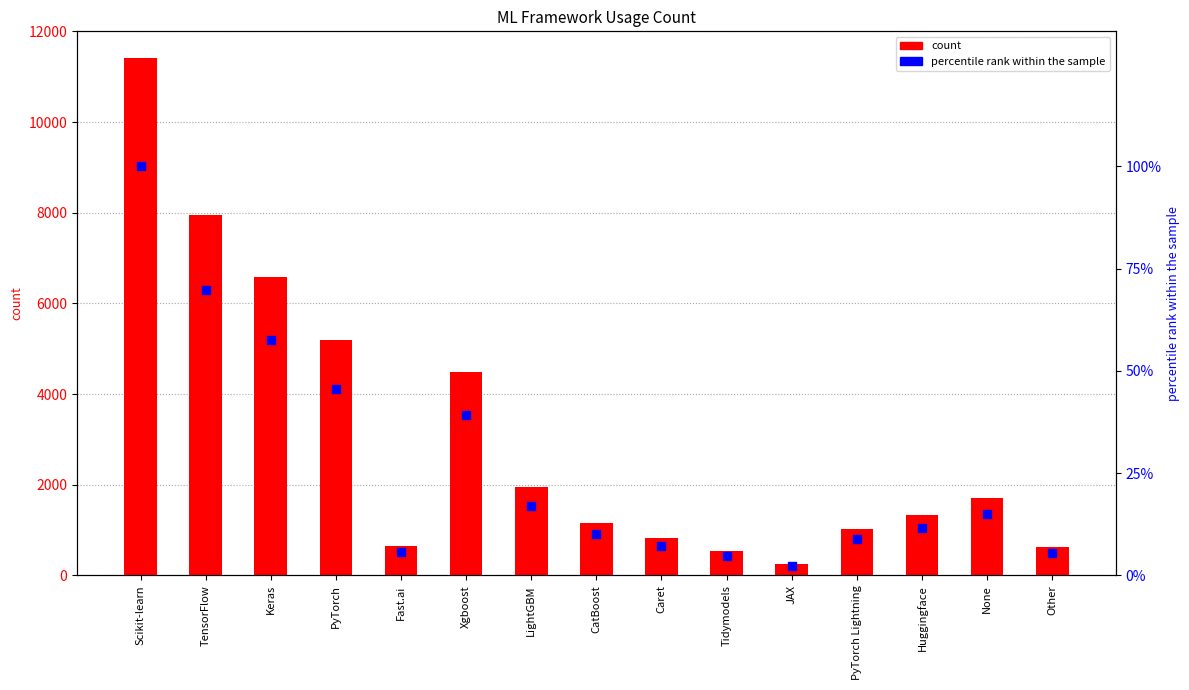

What are all the series names shown in the legend?

count, percentile rank within the sample